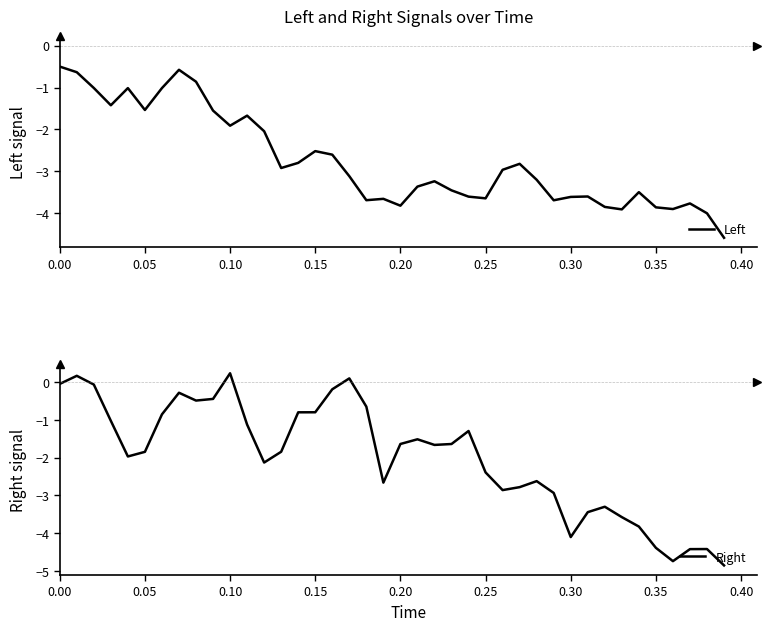

What is the sum of all Left values?

-109.4